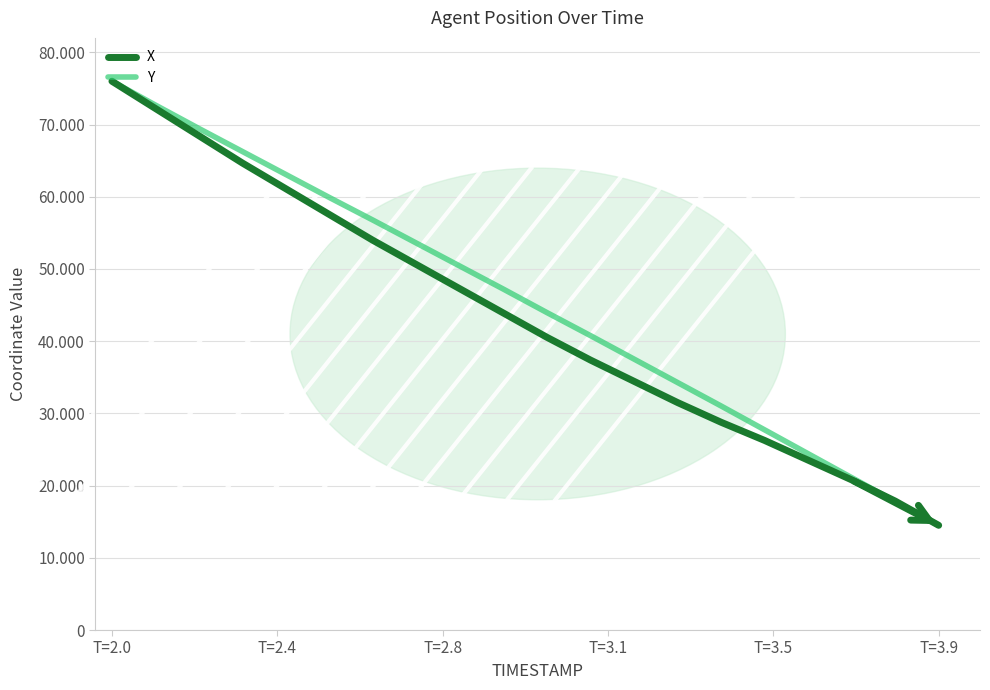

Reading right to left, extract all data points from this chart.

X: 14500.0	17858.4	20796.9	23525.6	26254.3	28773.0	31501.7	34440.3	37378.8	40527.3	43885.7	47244.0	50602.4	53960.8	57529.0	61097.3	64665.5	68443.7	72221.8	76000.0
Y: 14500.0	17805.2	21110.4	24415.5	27720.7	31025.9	34272.1	37518.2	40764.4	43951.5	47197.7	50384.8	53572.0	56759.1	59887.2	63074.4	66261.5	69448.7	72694.8	76000.0